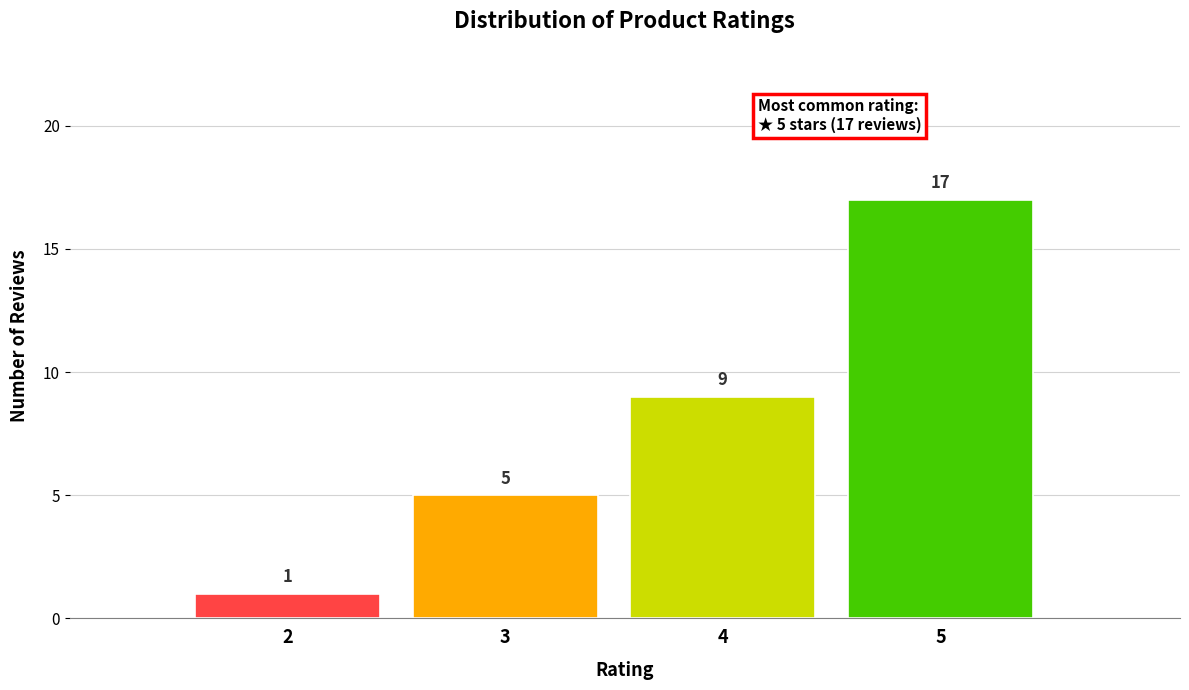

Reading right to left, extract all data points from this chart.

5=17	4=9	3=5	2=1